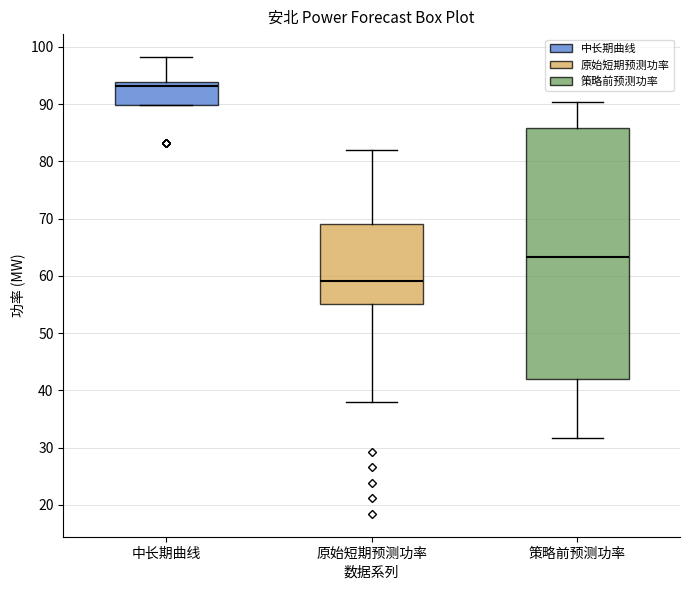

Reading left to right, read every box against the y-axis: the position of its median line, the range the box covers, and the ends of its whiskers. The values are not printed on the chart, so give them approximately, as read against the axis.

中长期曲线: median 93, box 90 to 94, whiskers 90 to 98
原始短期预测功率: median 59, box 55 to 69, whiskers 38 to 82
策略前预测功率: median 63, box 42 to 86, whiskers 32 to 90